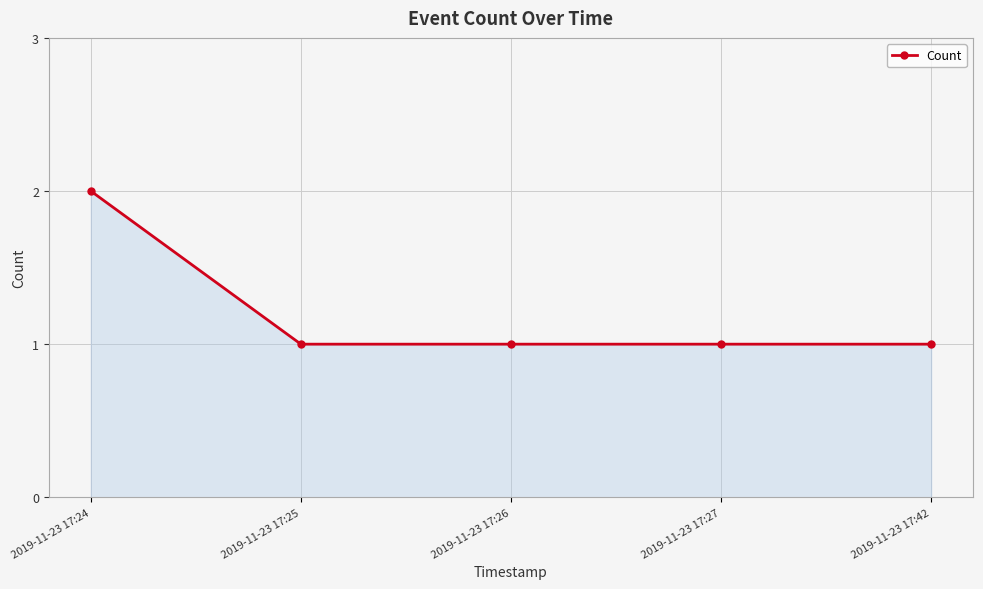

Count the number of categories in the chart.

5